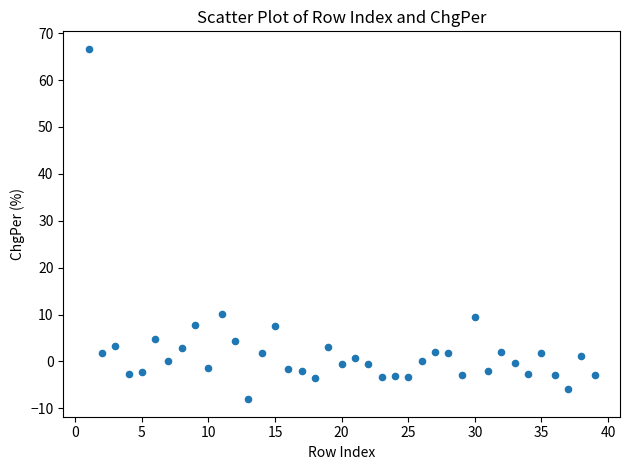

What is the range of X values (max minus min)?

38.0